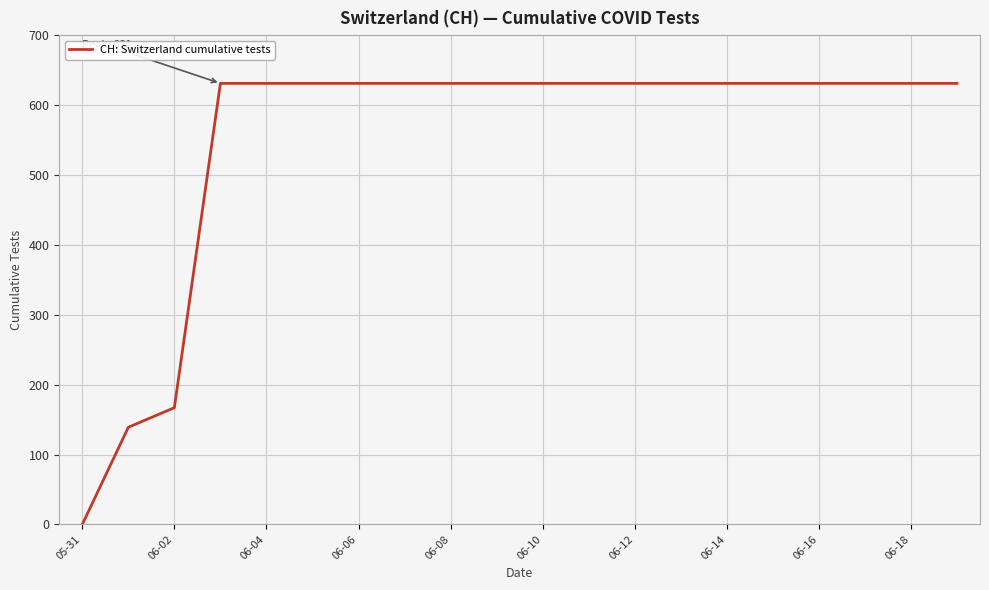

What is the difference between the maximum and minimum values?

631